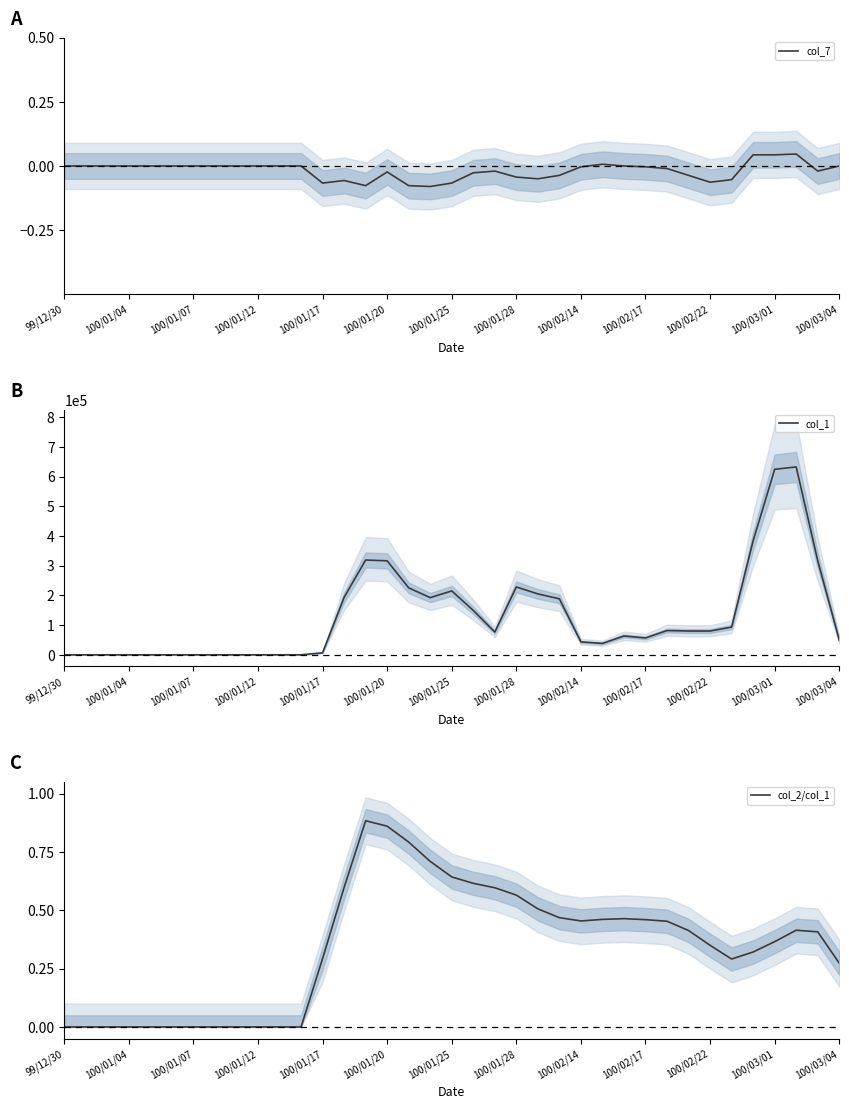

True or false: col_7 and col_2/col_1 cross at least once.

False